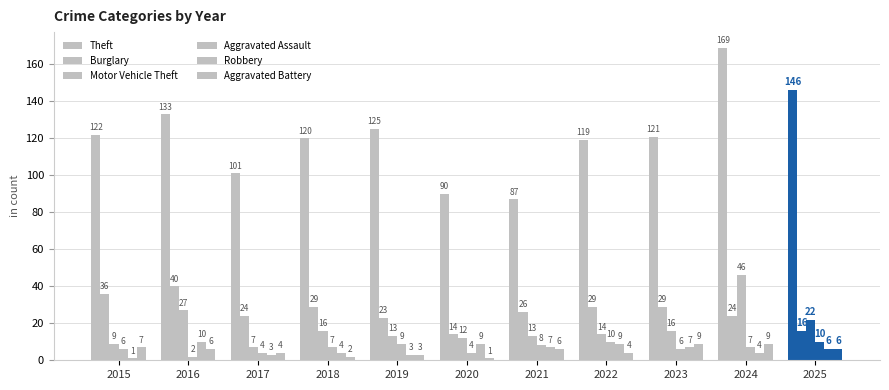

How many bars are there in each group?

6